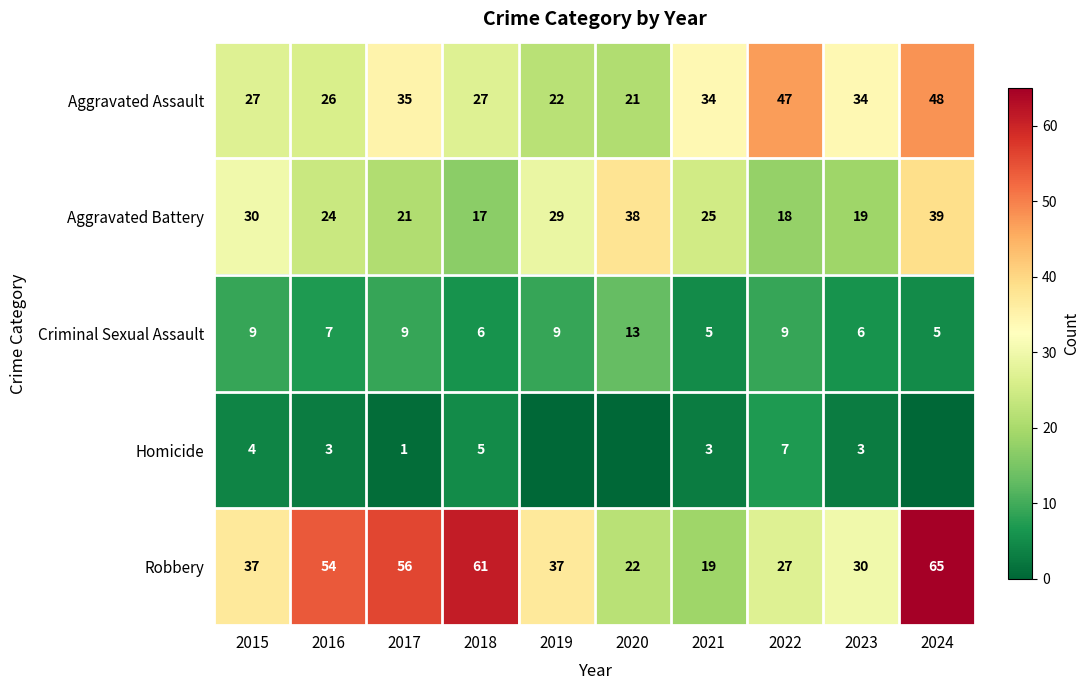

Rank the categories by Aggravated Battery value from highest to lowest.

2024, 2020, 2015, 2019, 2021, 2016, 2017, 2023, 2022, 2018